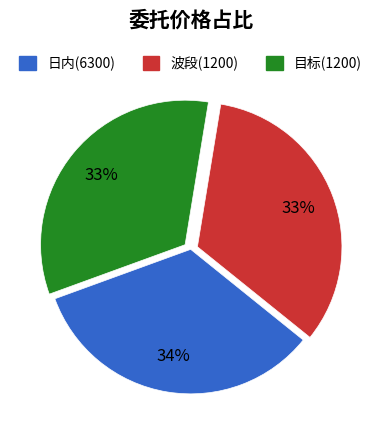

True or false: 波段(1200) accounts for 33% of the total.

True